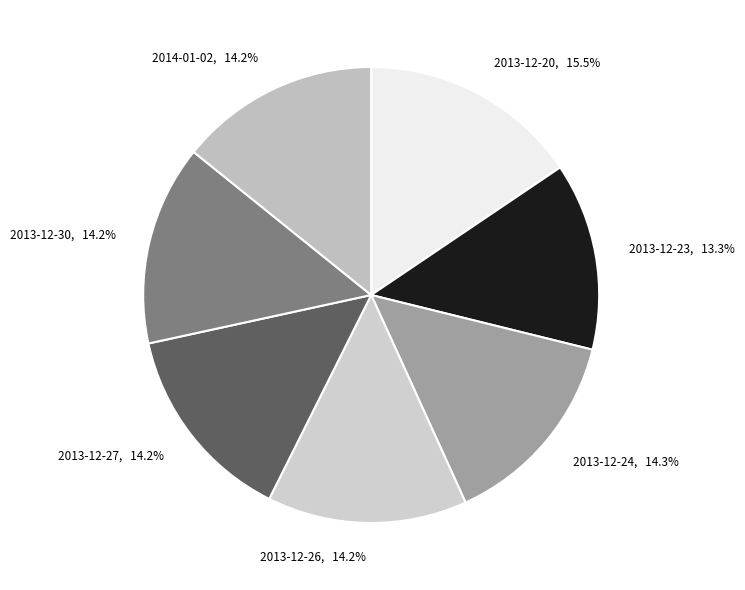

Is there any slice that represents more than half of the pie?

No